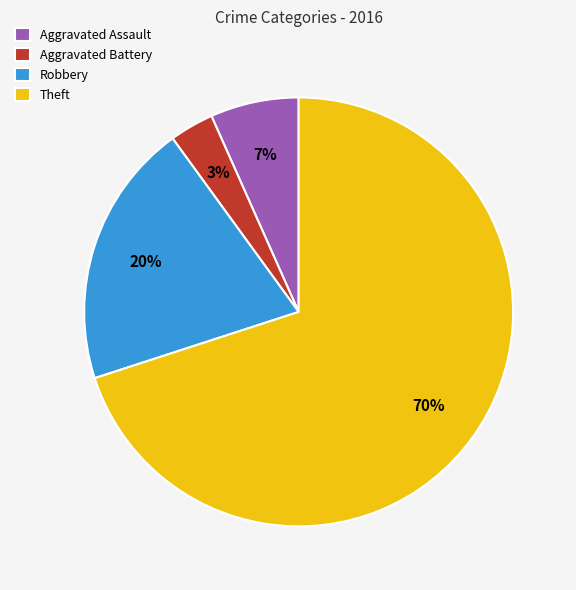

True or false: Aggravated Assault accounts for 7% of the total.

True